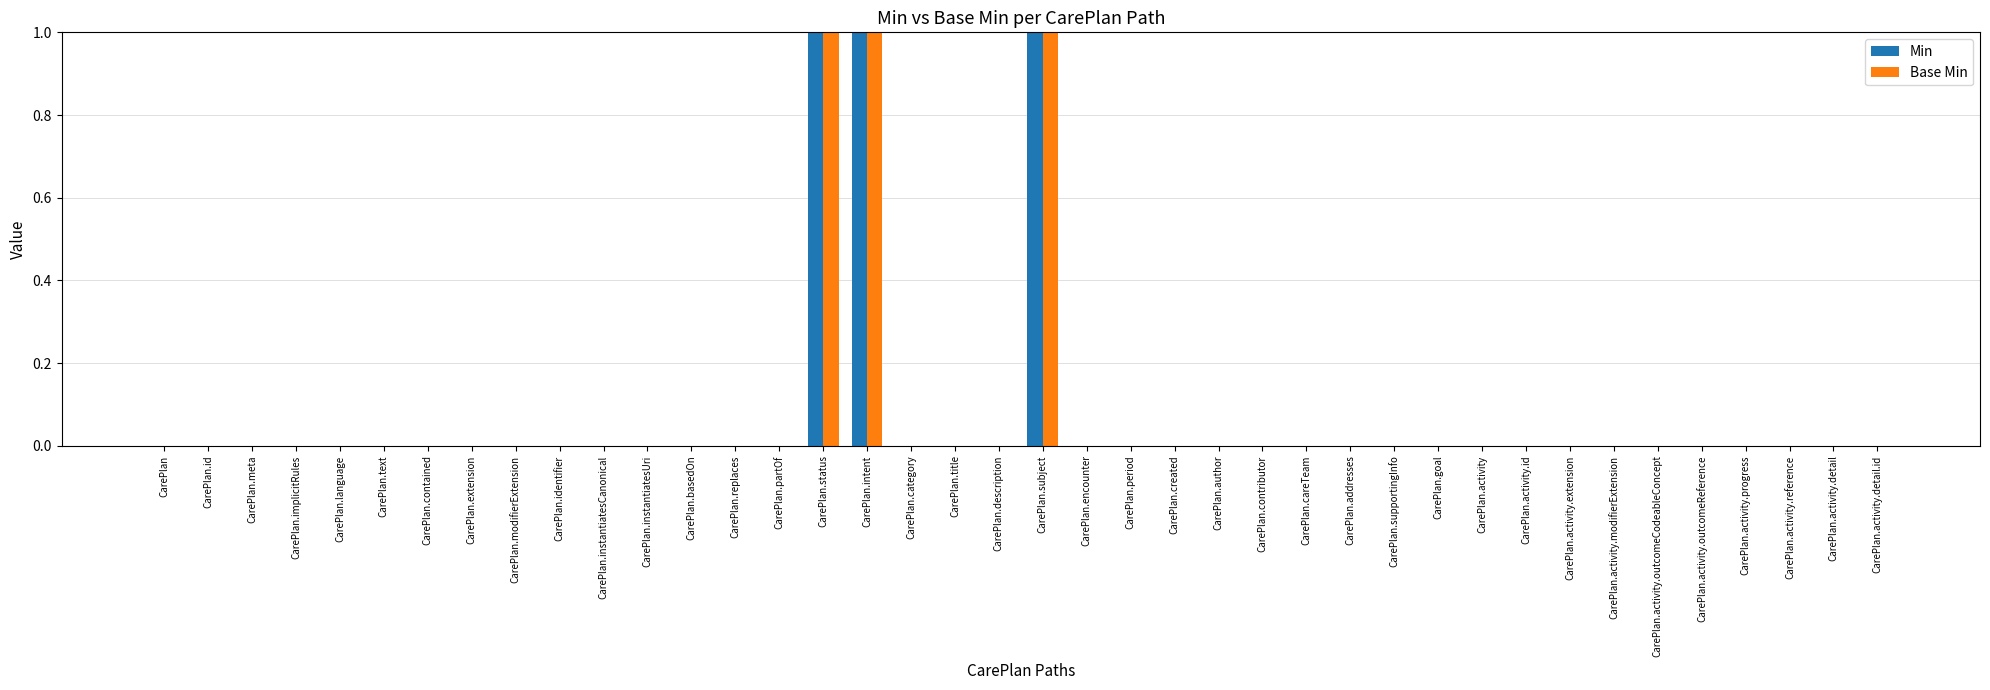

How many distinct data groups are displayed?

2